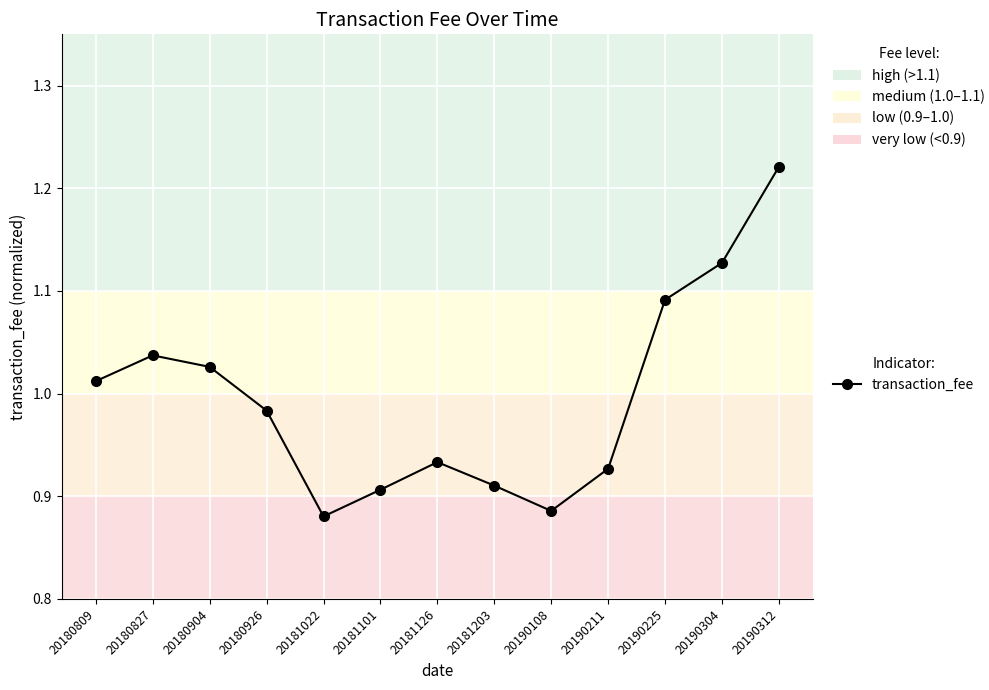

What is the change in value from 20180904 to 20190312?

+0.2